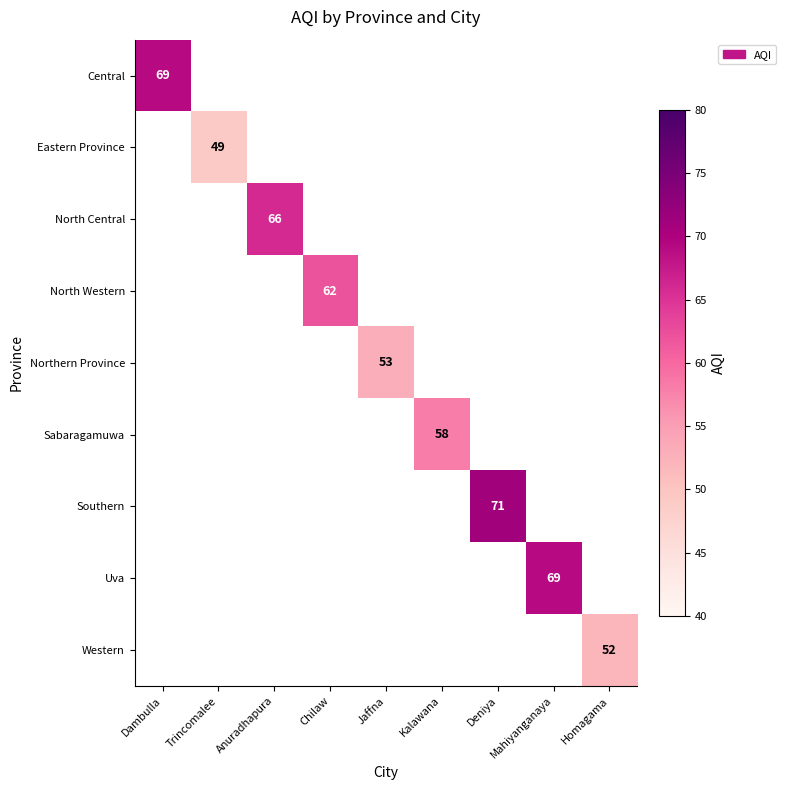

Which has a higher value, Kalawana or Mahiyanganaya?

Mahiyanganaya